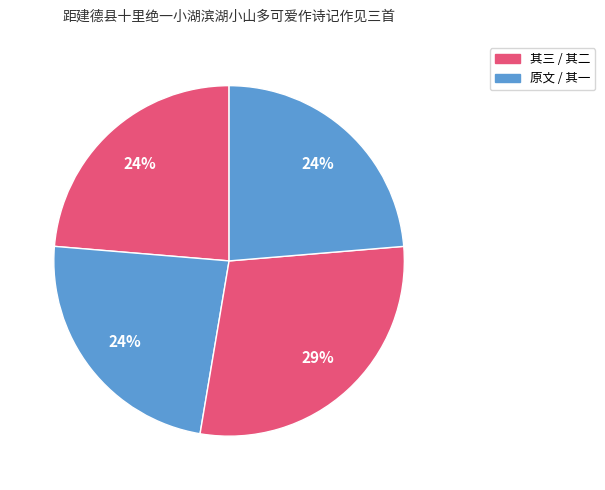

How many segments does this pie chart have?

4